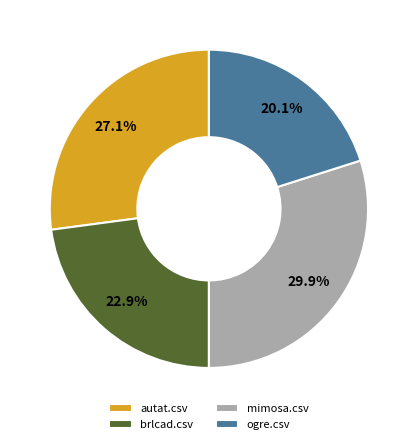

What percentage is the autat.csv slice, to the nearest percent?

27%